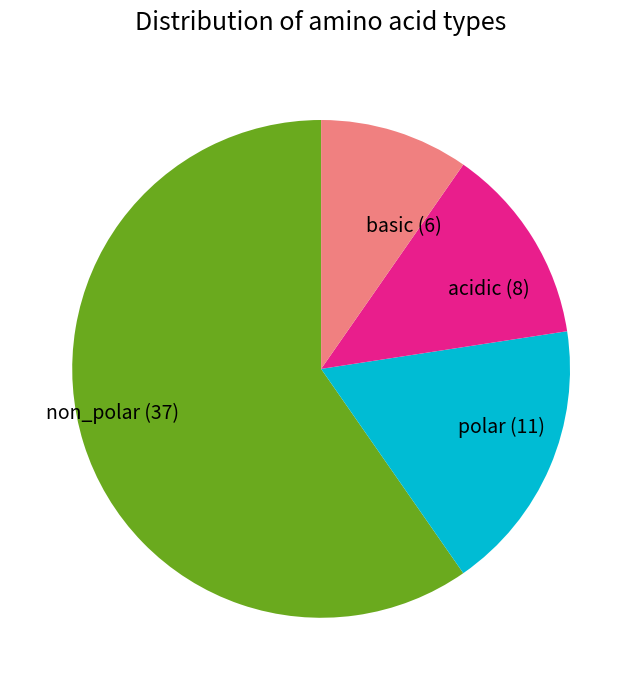

The polar (11) slice represents 12% of the pie. True or false?

False